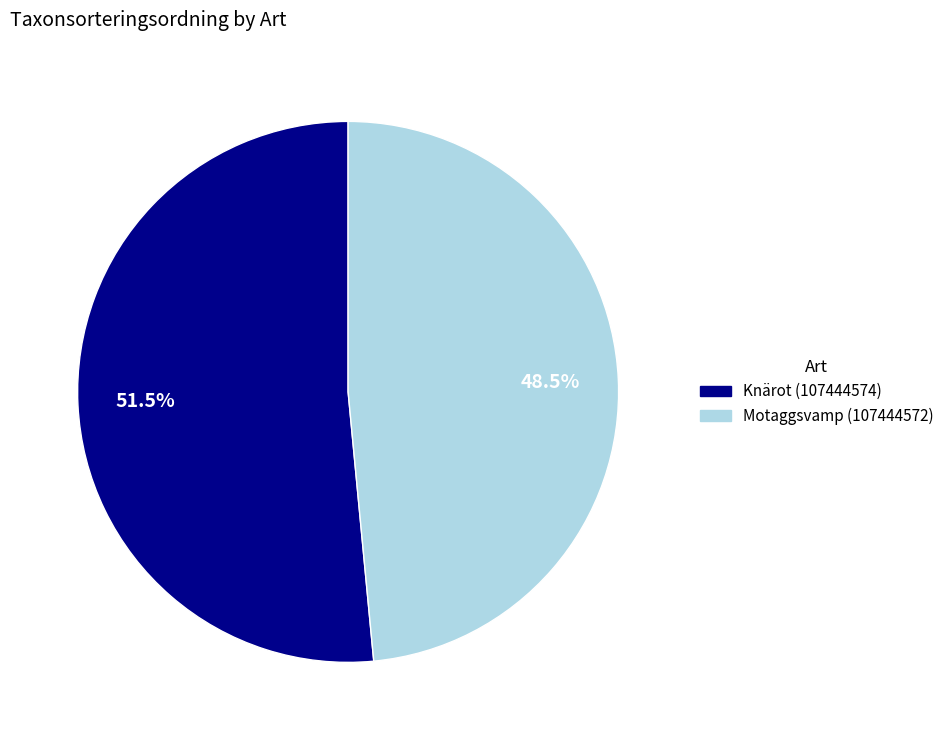

Does any single category account for the majority?

Yes